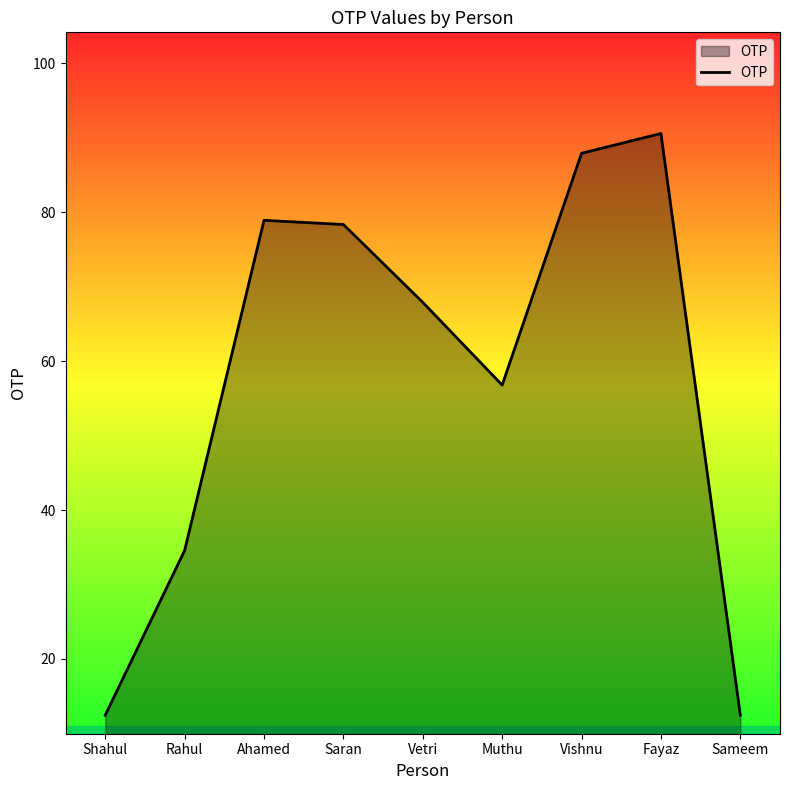

Which category has the highest value across all series?

Fayaz